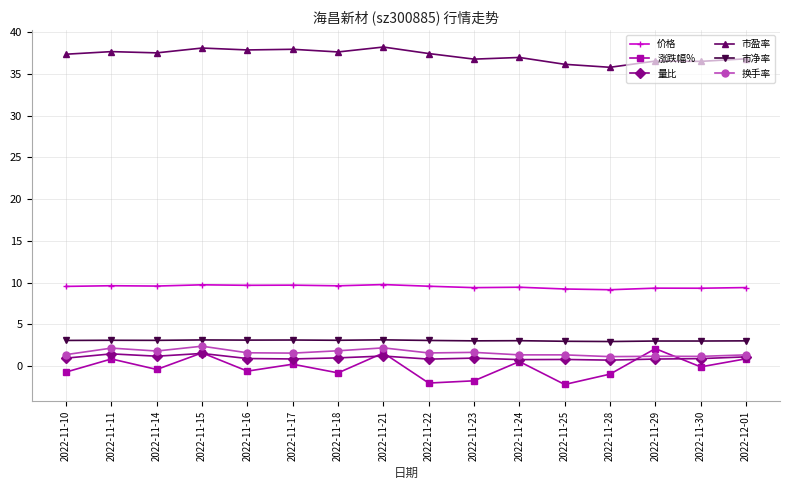

What is the total value across all series at 2022-11-10?

51.6